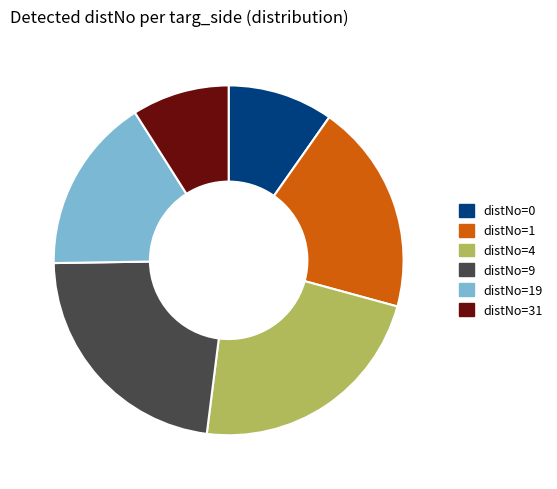

Is there any slice that represents more than half of the pie?

No